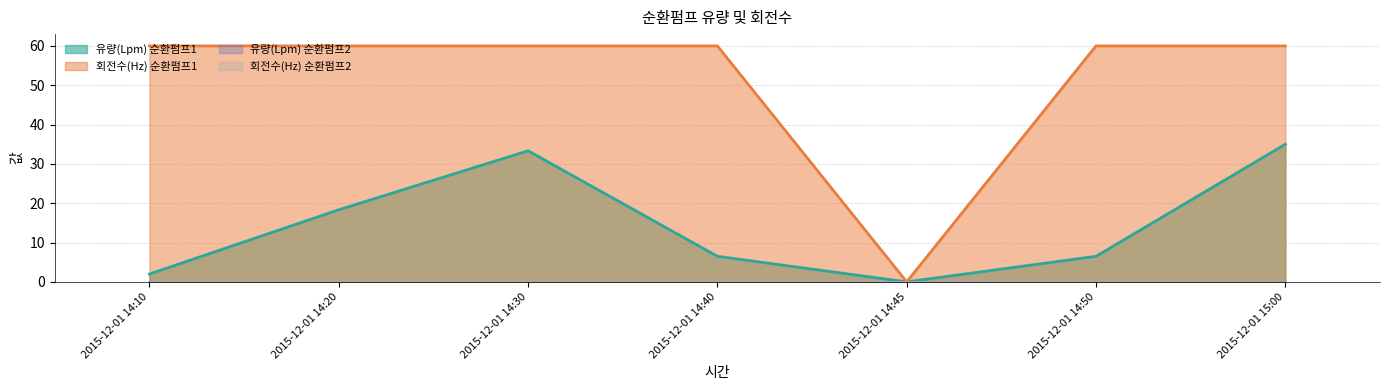

True or false: 유량(Lpm) 순환펌프1 and 회전수(Hz) 순환펌프1 intersect in this chart.

False